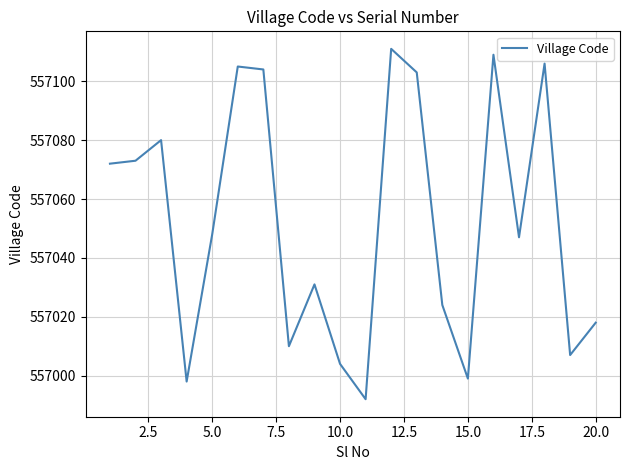

What is the maximum value shown in the chart?

557111